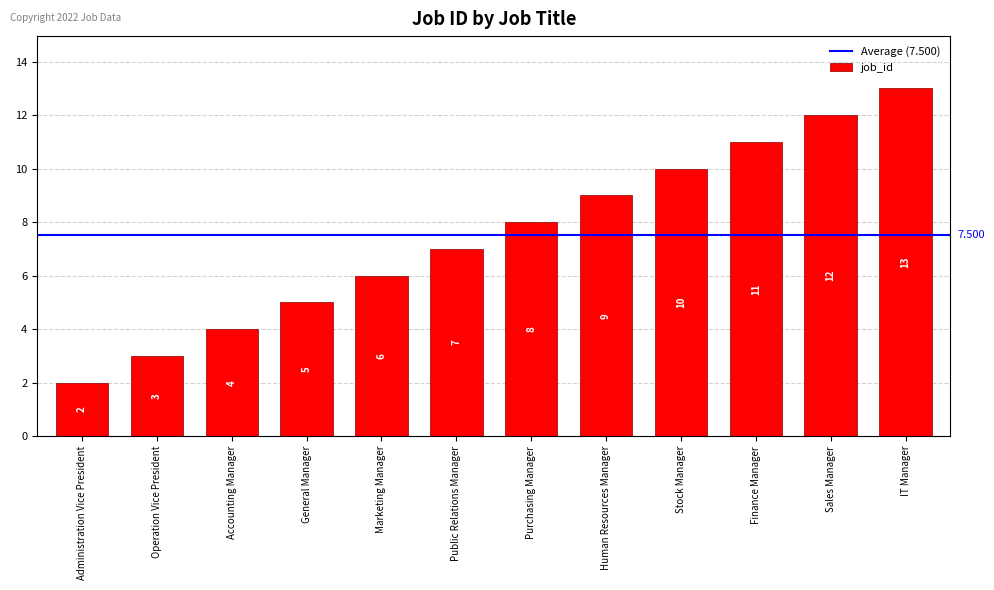

Rank the categories by value from lowest to highest.

Administration Vice President, Operation Vice President, Accounting Manager, General Manager, Marketing Manager, Public Relations Manager, Purchasing Manager, Human Resources Manager, Stock Manager, Finance Manager, Sales Manager, IT Manager